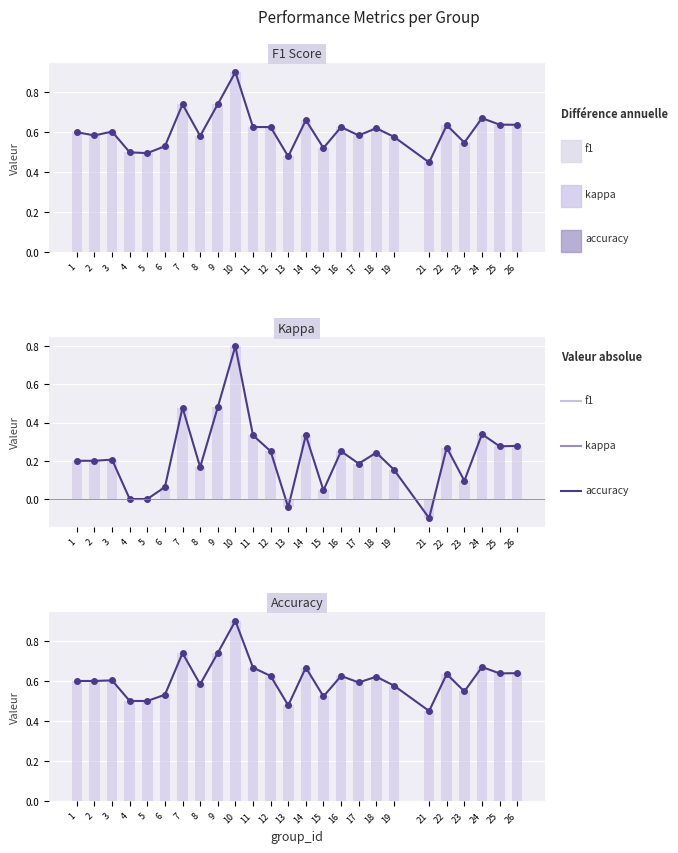

Which label corresponds to the smallest value in the chart?

21